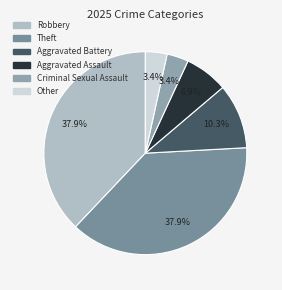

Is Criminal Sexual Assault the majority of the pie?

No